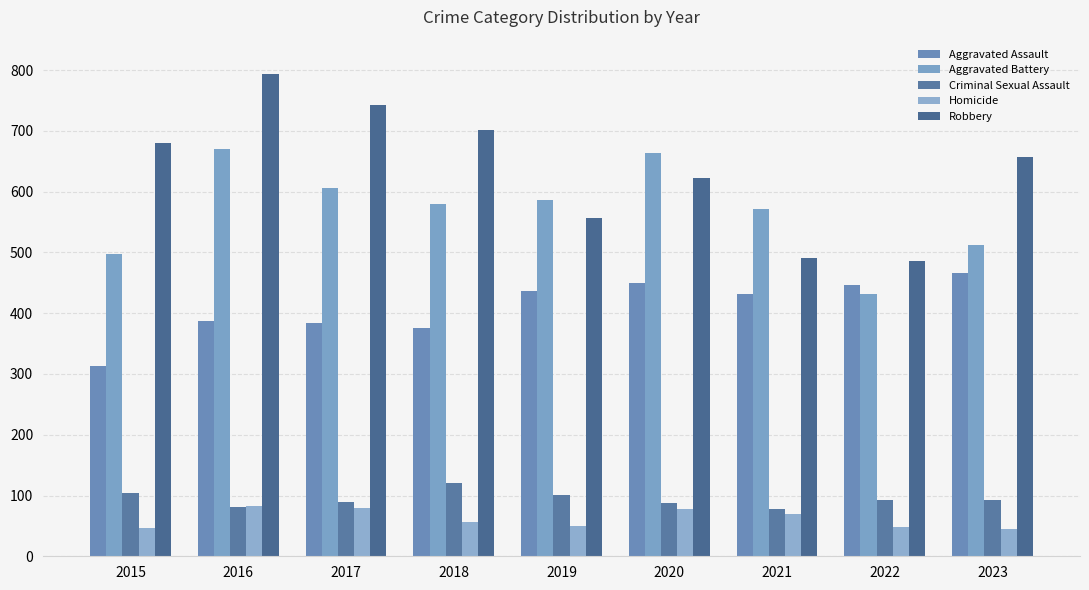

At which label does Robbery reach its peak?

2016